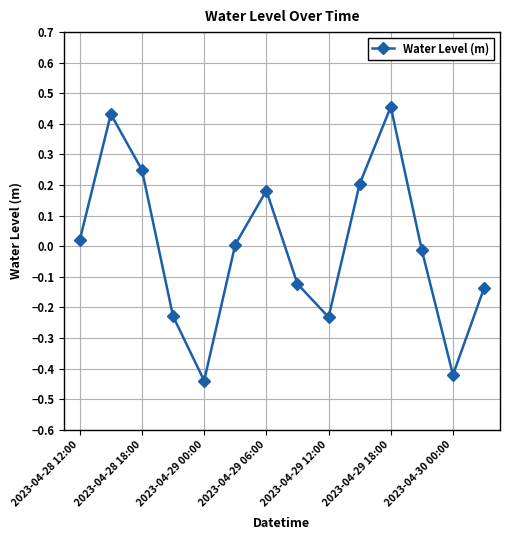

How many interior local peaks (higher than both neighbors) does the data have?

3